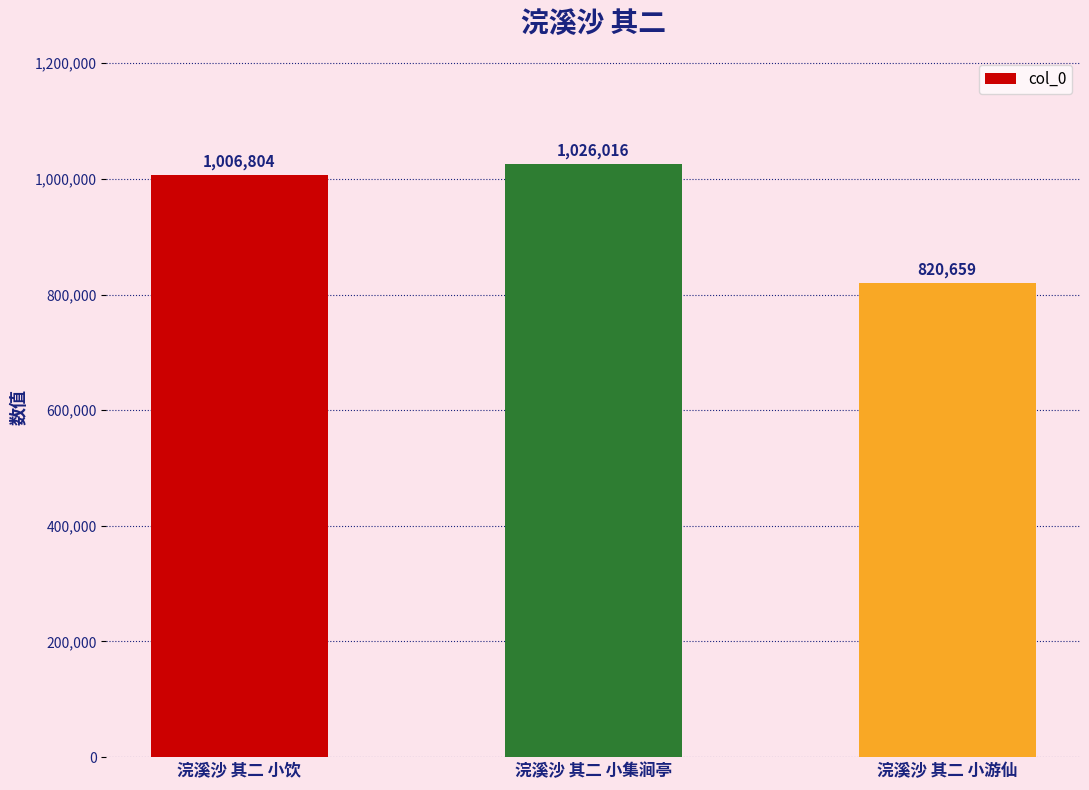

Reading left to right, what are all the values shown in this chart?

浣溪沙 其二 小饮=1006804	浣溪沙 其二 小集涧亭=1026016	浣溪沙 其二 小游仙=820659